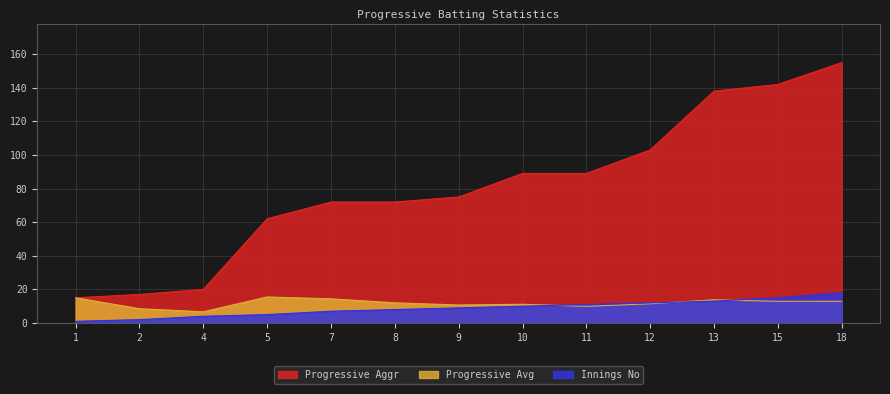

What is the difference between the Progressive Aggr values at 12 and 1?

88.0